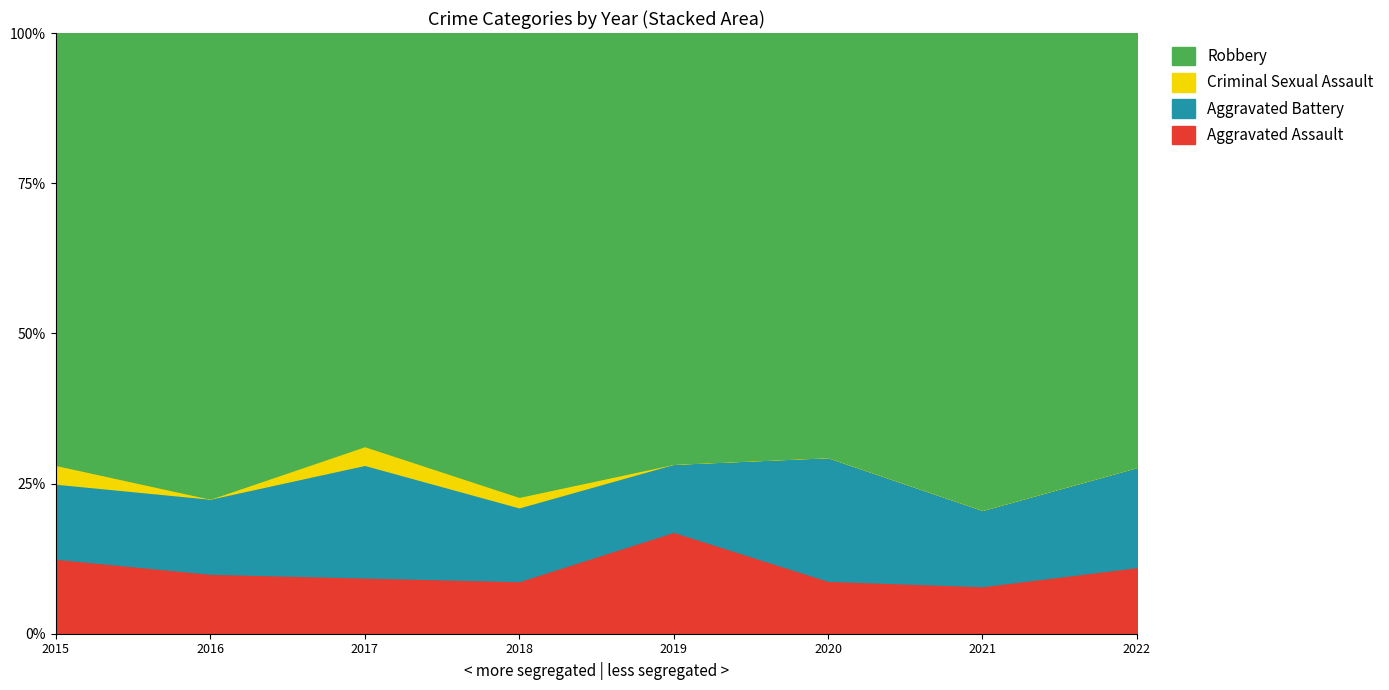

Reading left to right, list all the values displayed in this chart.

Aggravated Assault: 2015=4	2016=4	2017=3	2018=5	2019=9	2020=3	2021=5	2022=2
Aggravated Battery: 2015=4	2016=5	2017=6	2018=7	2019=6	2020=7	2021=8	2022=3
Criminal Sexual Assault: 2015=1	2016=0	2017=1	2018=1	2019=0	2020=0	2021=0	2022=0
Robbery: 2015=23	2016=31	2017=22	2018=44	2019=38	2020=24	2021=50	2022=13